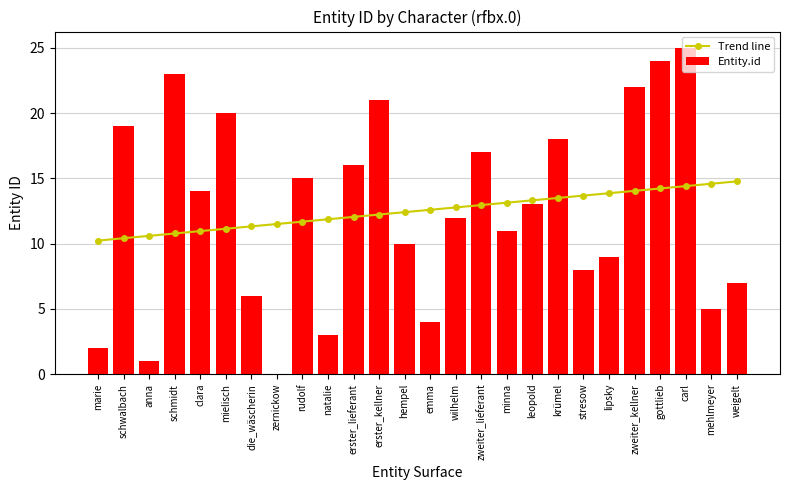

List the labels in order of Trend line value, smallest first.

marie, schwalbach, anna, schmidt, clara, mielisch, die_wäscherin, zernickow, rudolf, natalie, erster_lieferant, erster_kellner, hempel, emma, wilhelm, zweiter_lieferant, minna, leopold, krümel, stresow, lipsky, zweiter_kellner, gottlieb, carl, mehlmeyer, weigelt